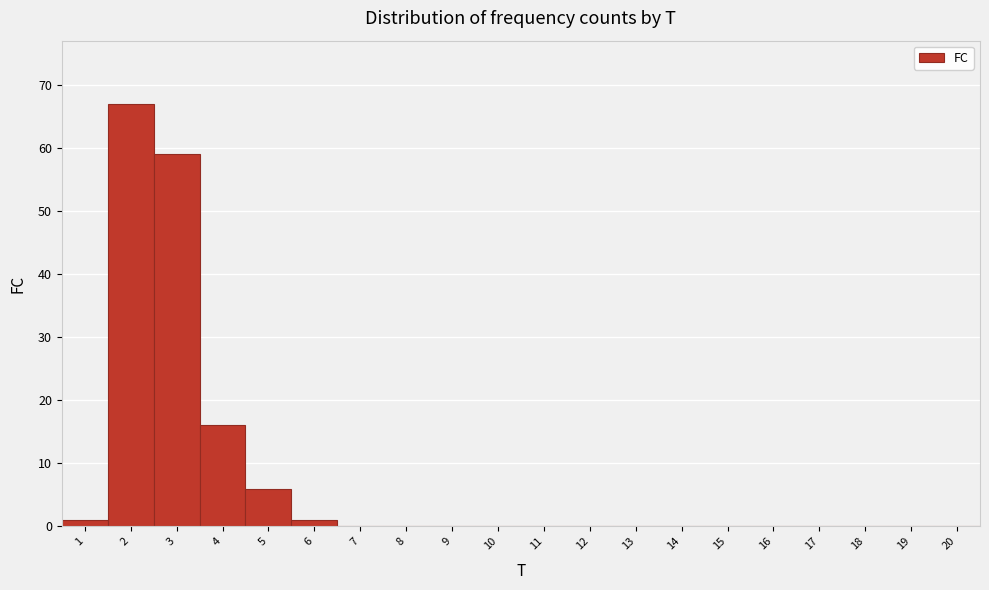

Reading left to right, list every bar in this chart as the range it spans on the x-axis followed by its height. The values are not printed on the chart, so give them approximately, as read against the axis.

0.5 to 1.5: 1
1.5 to 2.5: 67
2.5 to 3.5: 59
3.5 to 4.5: 16
4.5 to 5.5: 6
5.5 to 6.5: 1
6.5 to 7.5: 0
7.5 to 8.5: 0
8.5 to 9.5: 0
9.5 to 10.5: 0
10.5 to 11.5: 0
11.5 to 12.5: 0
12.5 to 13.5: 0
13.5 to 14.5: 0
14.5 to 15.5: 0
15.5 to 16.5: 0
16.5 to 17.5: 0
17.5 to 18.5: 0
18.5 to 19.5: 0
19.5 to 20.5: 0